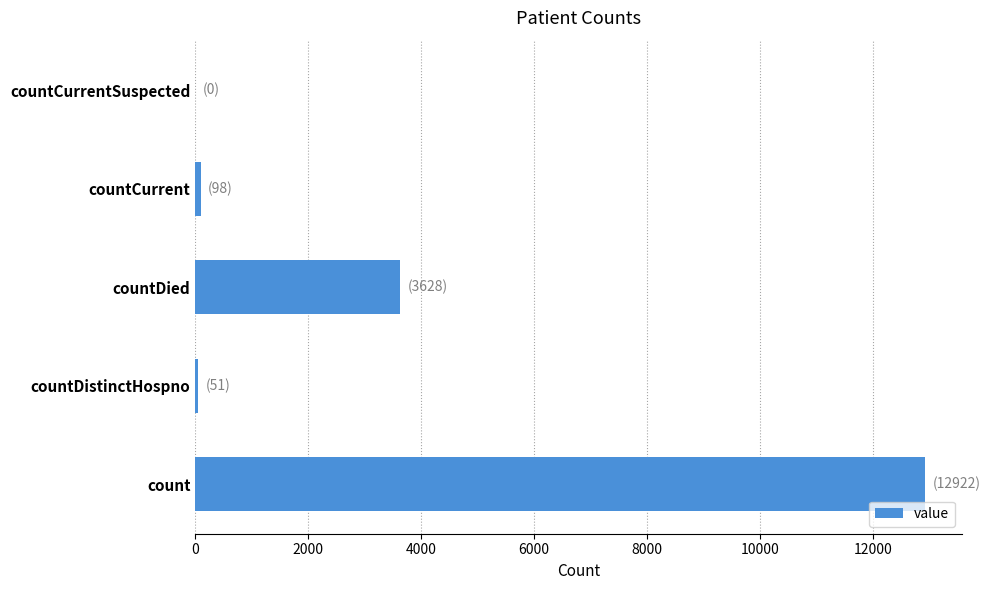

At which category does the chart reach its peak across all series?

count